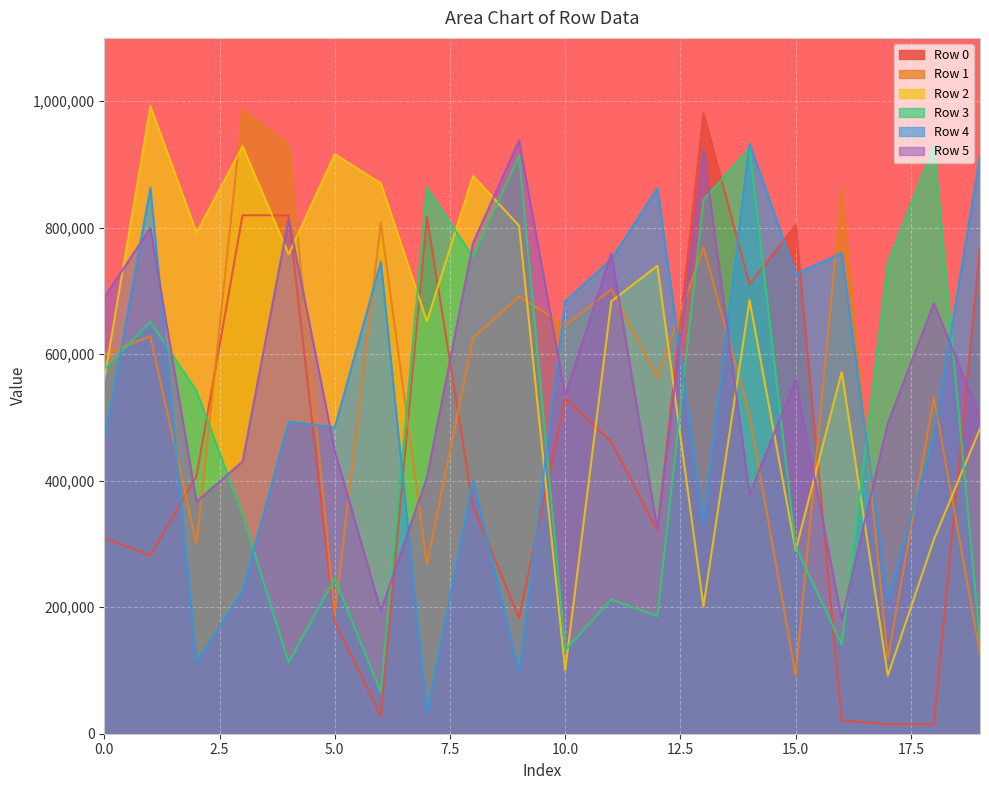

What is the value of the Row 3 point at the 1st from the left?

576346